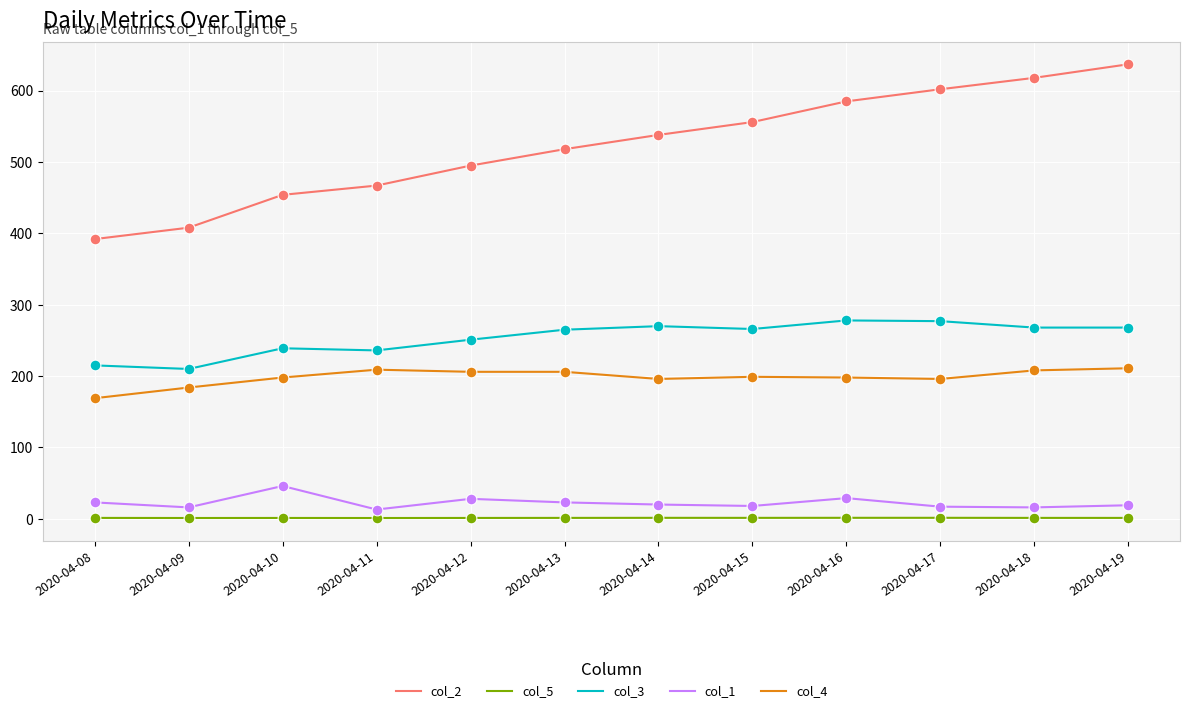

Which series has the largest total across all categories?

col_2